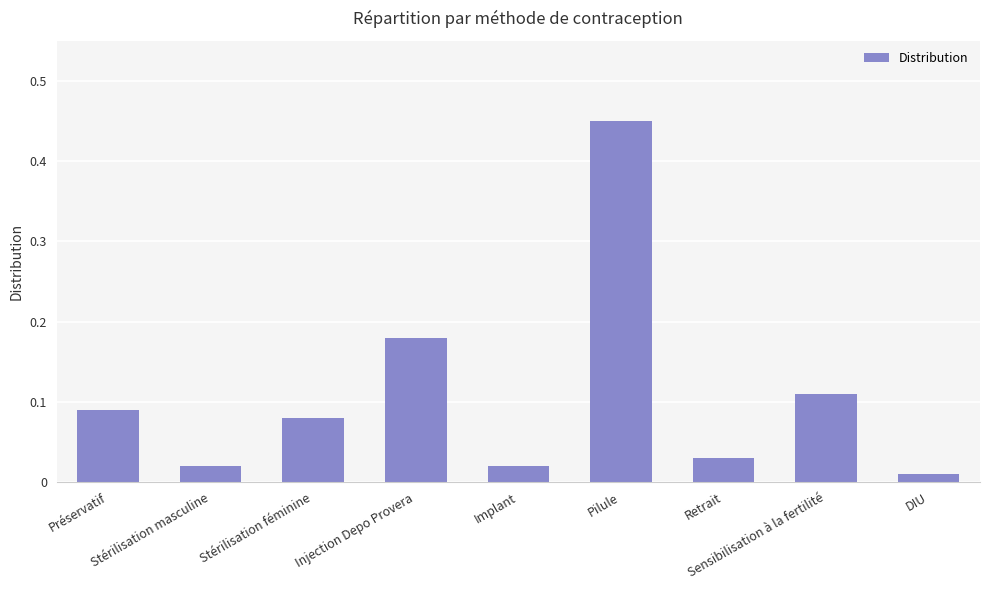

What is the sum of all values?

1.0